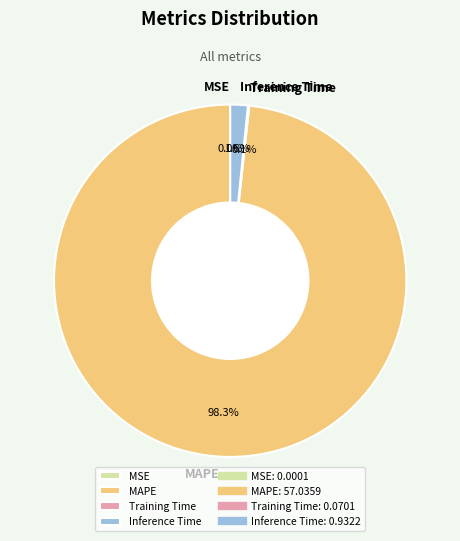

Which has a higher value, Inference Time or MAPE?

MAPE